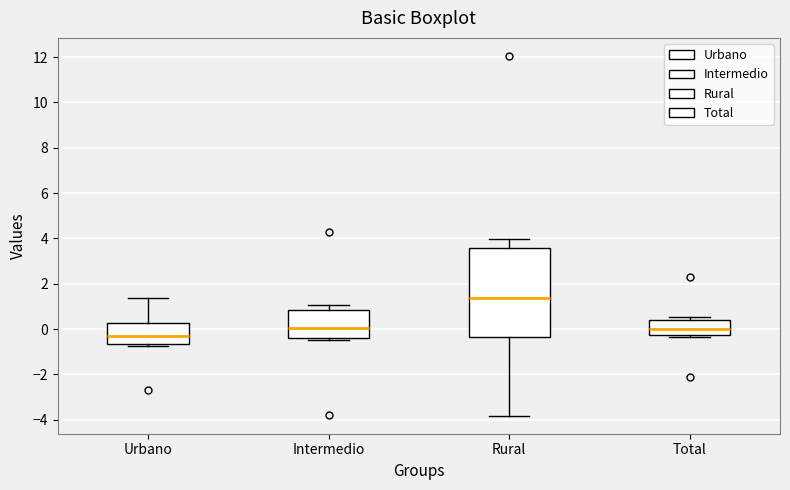

Which box has the lowest median line?

Urbano